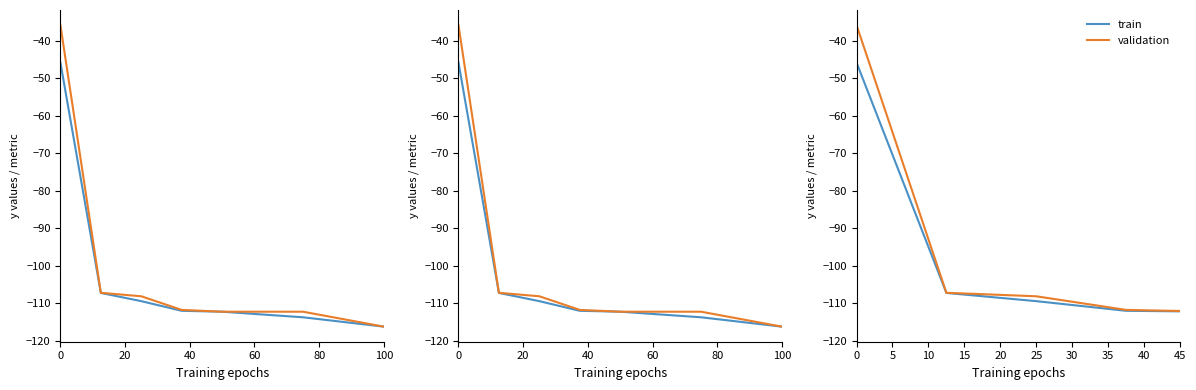

Count the number of data series in this chart.

2